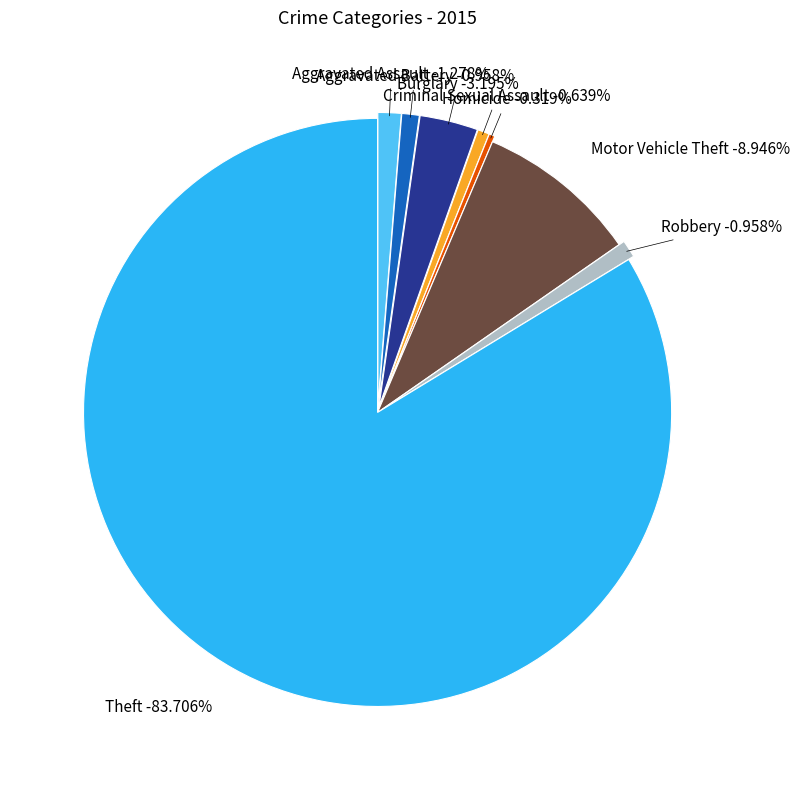

Combined, what portion of the pie is Homicide and Burglary?

3.5%